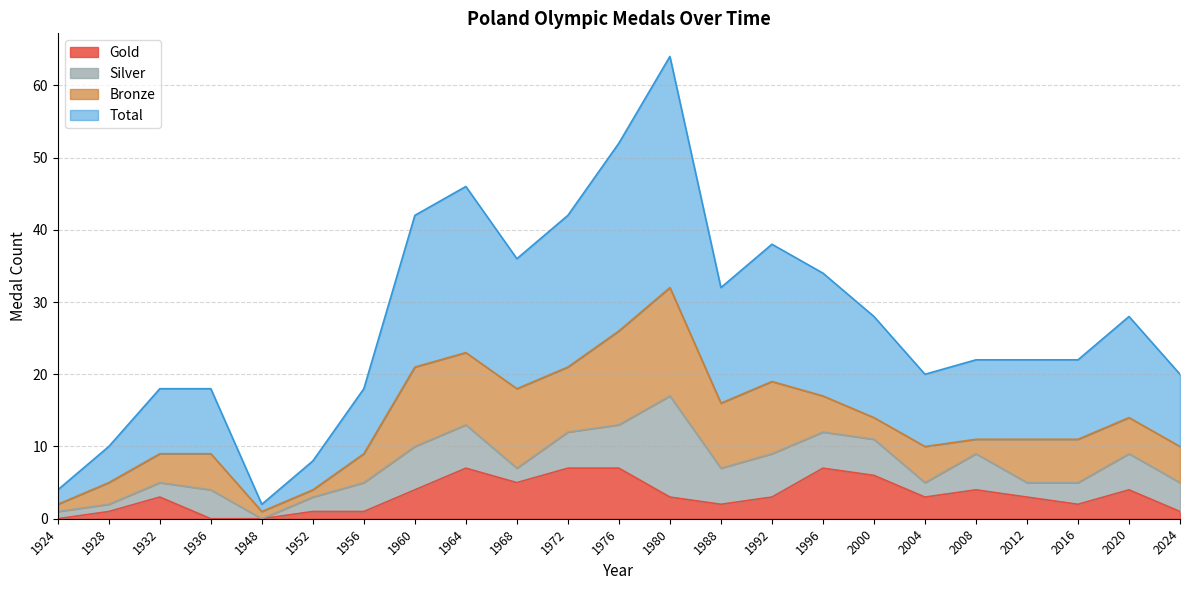

Does the chart display data point markers on the line(s)?

No